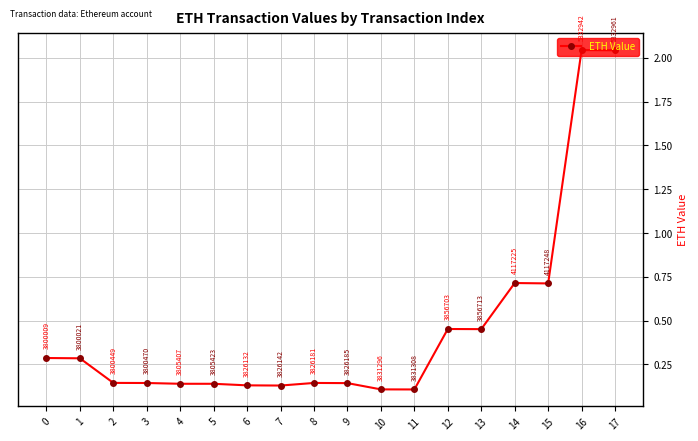

True or false: the data shows 0.8 at 12.

False